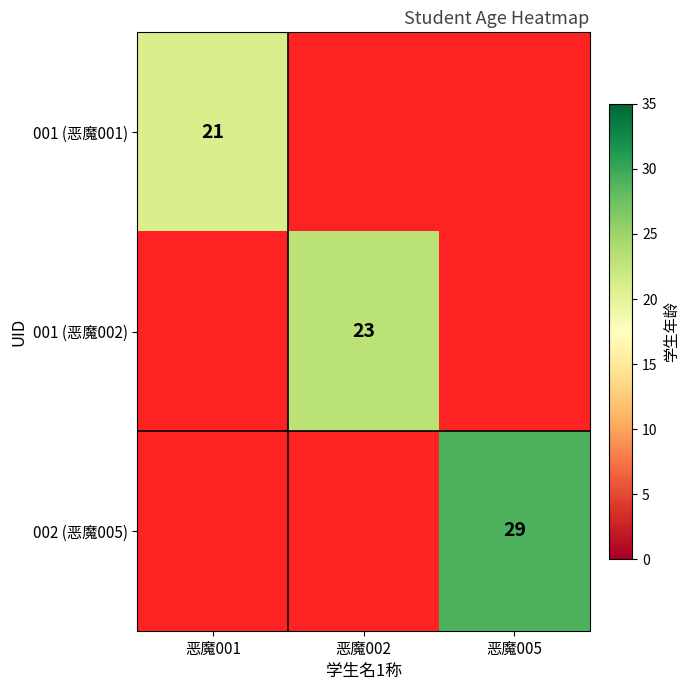

The 001 (恶魔002) series shows 5 at 恶魔002. True or false?

False